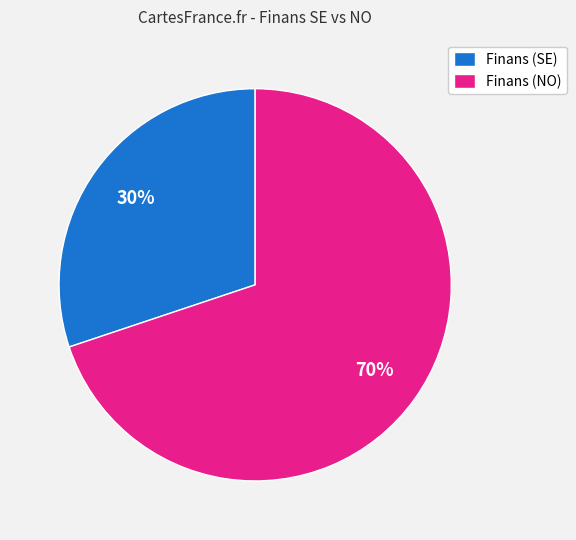

Is there any slice that represents more than half of the pie?

Yes